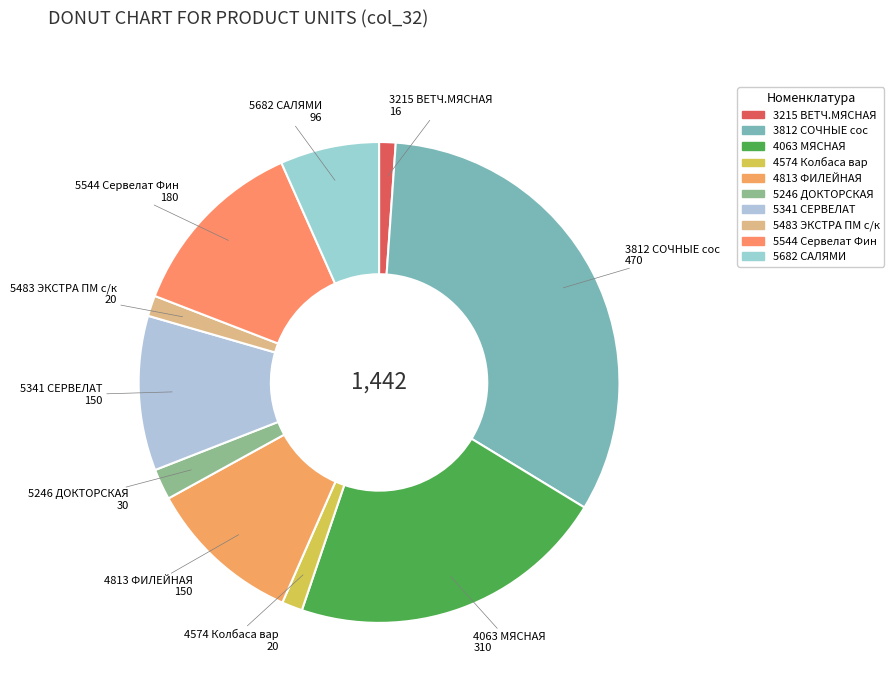

Count the number of slices in the pie.

10